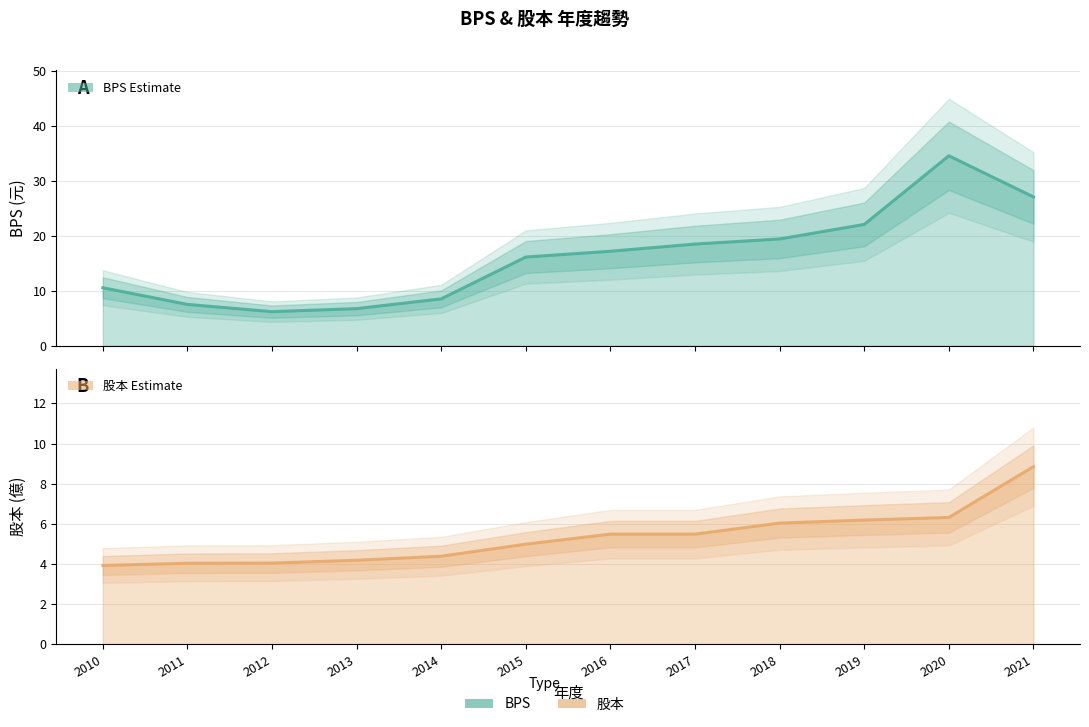

Reading left to right, what are all the values shown in this chart?

BPS (元): 2010=10.6	2011=7.5	2012=6.2	2013=6.8	2014=8.6	2015=16.2	2016=17.2	2017=18.5	2018=19.4	2019=22.1	2020=34.6	2021=27.1
股本 (億): 2010=3.9	2011=4.0	2012=4.0	2013=4.2	2014=4.4	2015=5.0	2016=5.5	2017=5.5	2018=6.0	2019=6.2	2020=6.3	2021=8.8